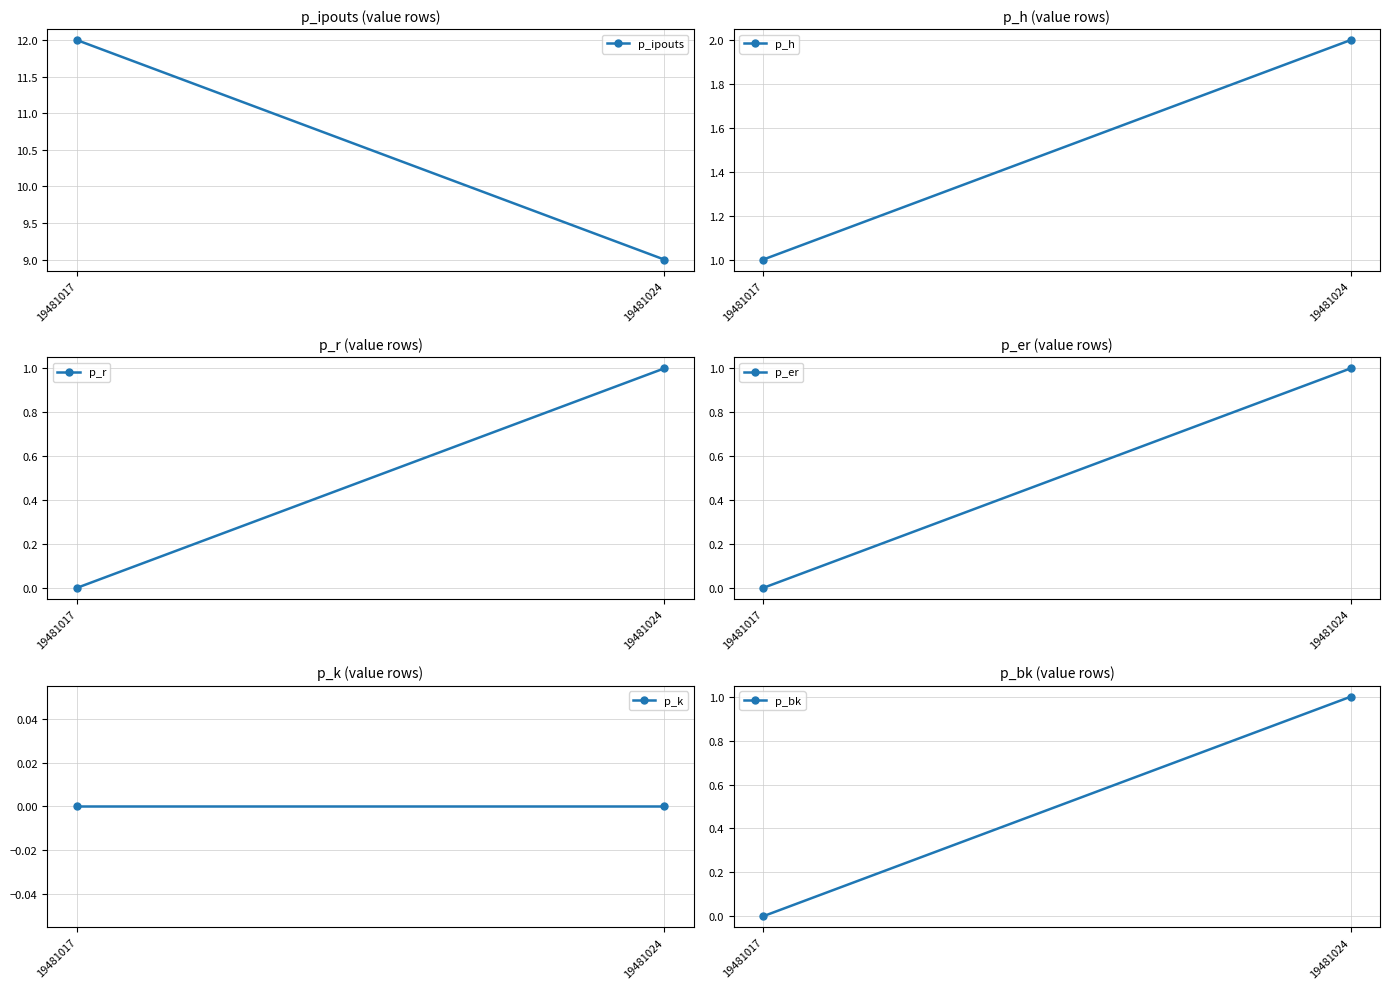

What is the highest value of the p_r series?

1